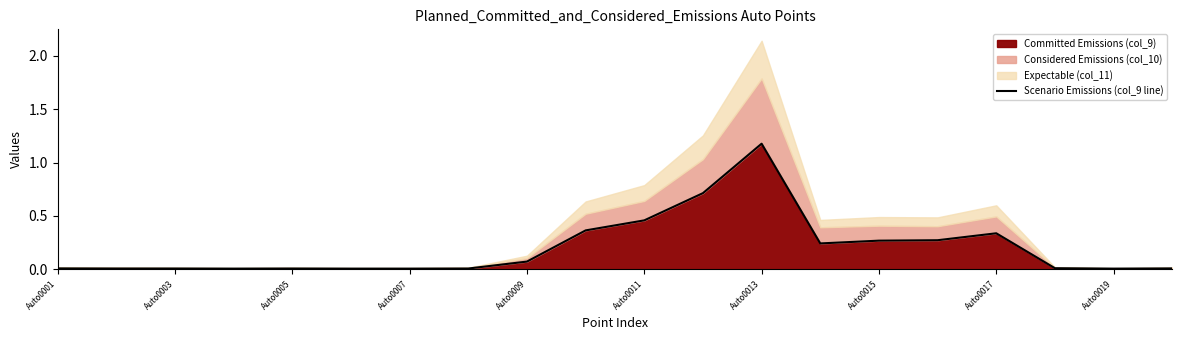

At which label does Committed Emissions (col_9) reach its peak?

Auto0013